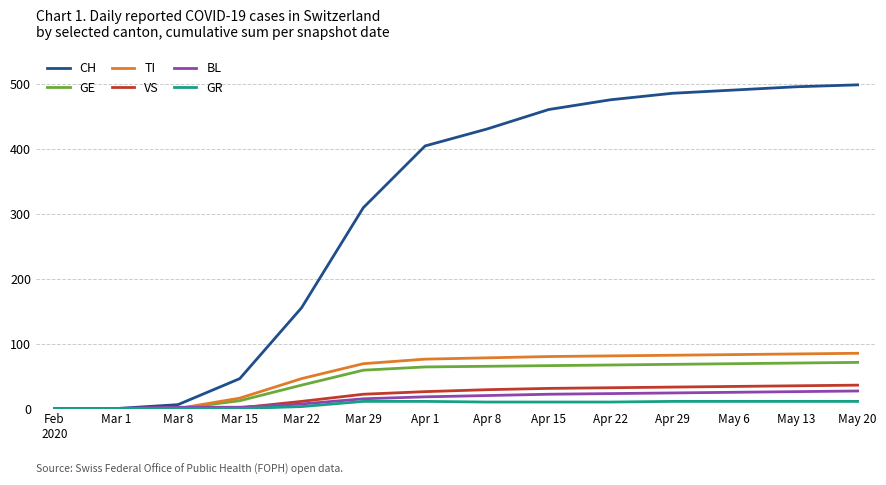

What is the sum of the BL values at Feb
2020 and Mar 22?

7